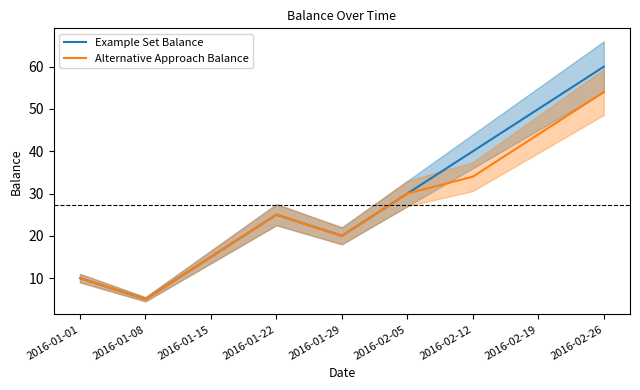

What is the sum of the Example Set Balance values at 2016-01-29 and 2016-02-19?

70